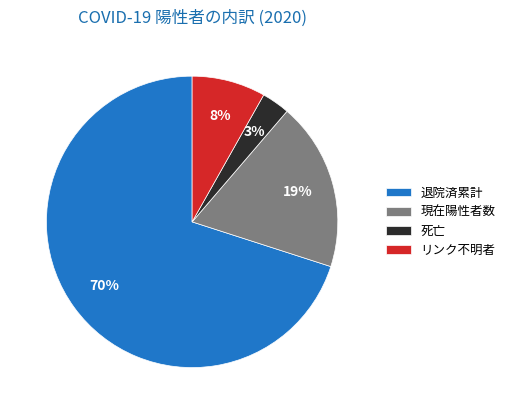

Is it true that 現在陽性者数 is 30% of the pie?

False